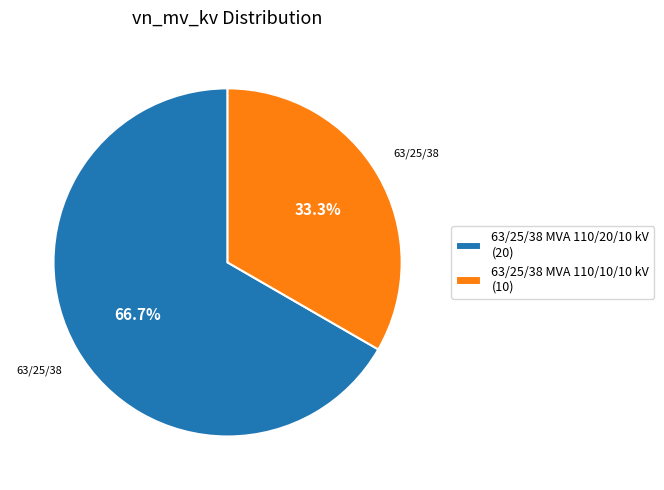

To the nearest percent, what percentage of the pie is 63/25/38 MVA 110/20/10 kV?

67%